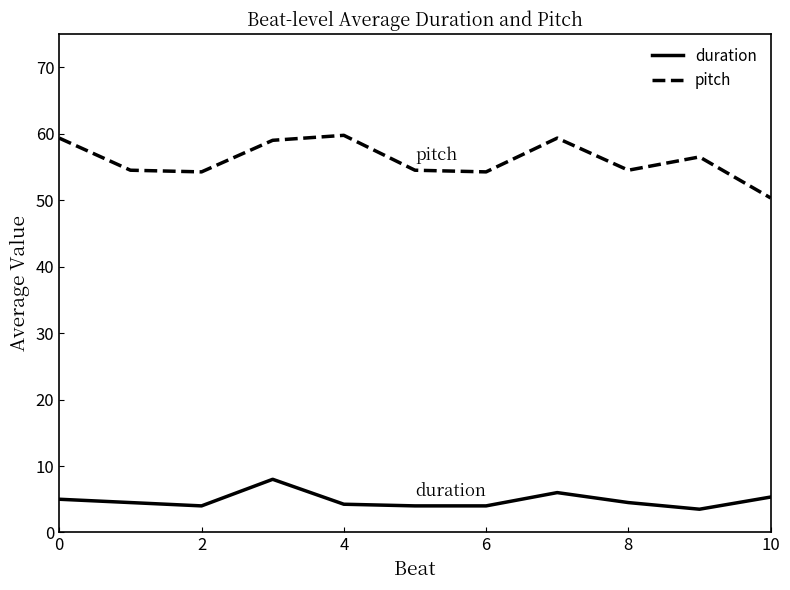

Which series has the largest total across all categories?

pitch